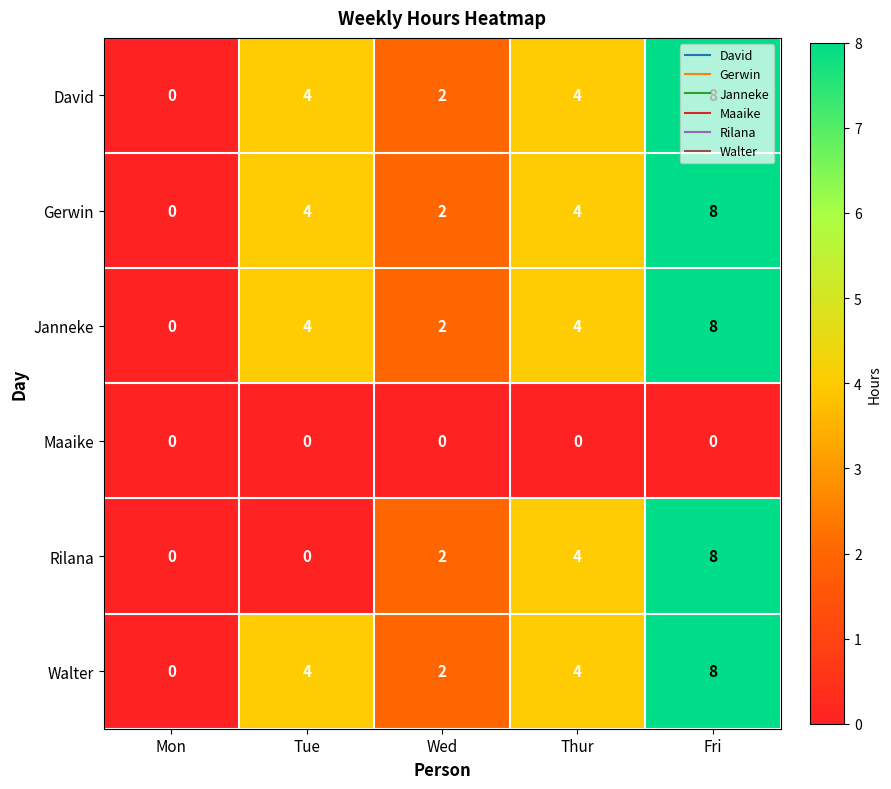

True or false: Gerwin has a value of 8 at Fri.

True